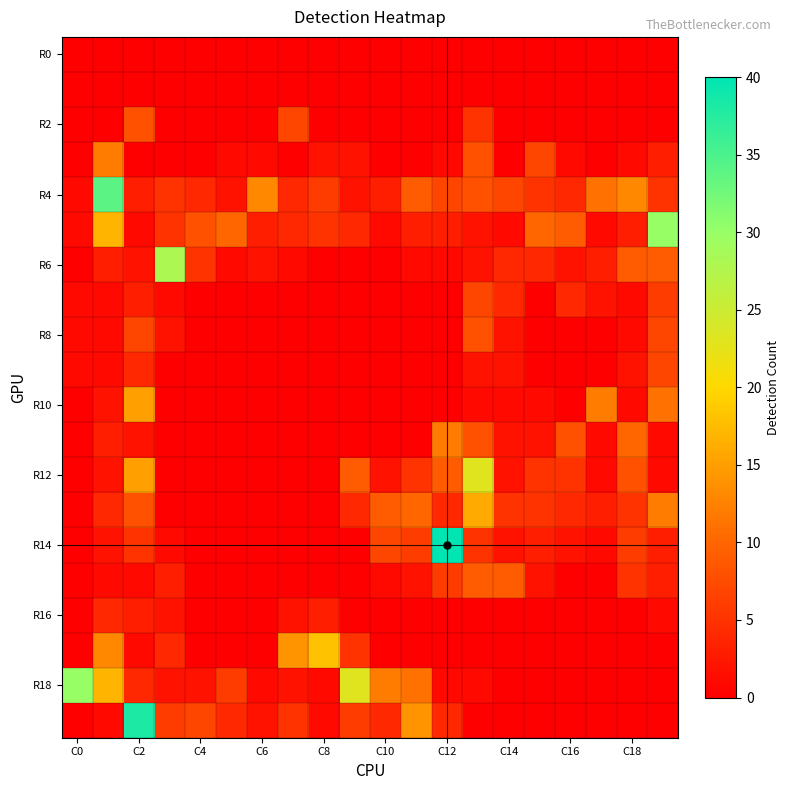

Which series has the largest total across all categories?

R4